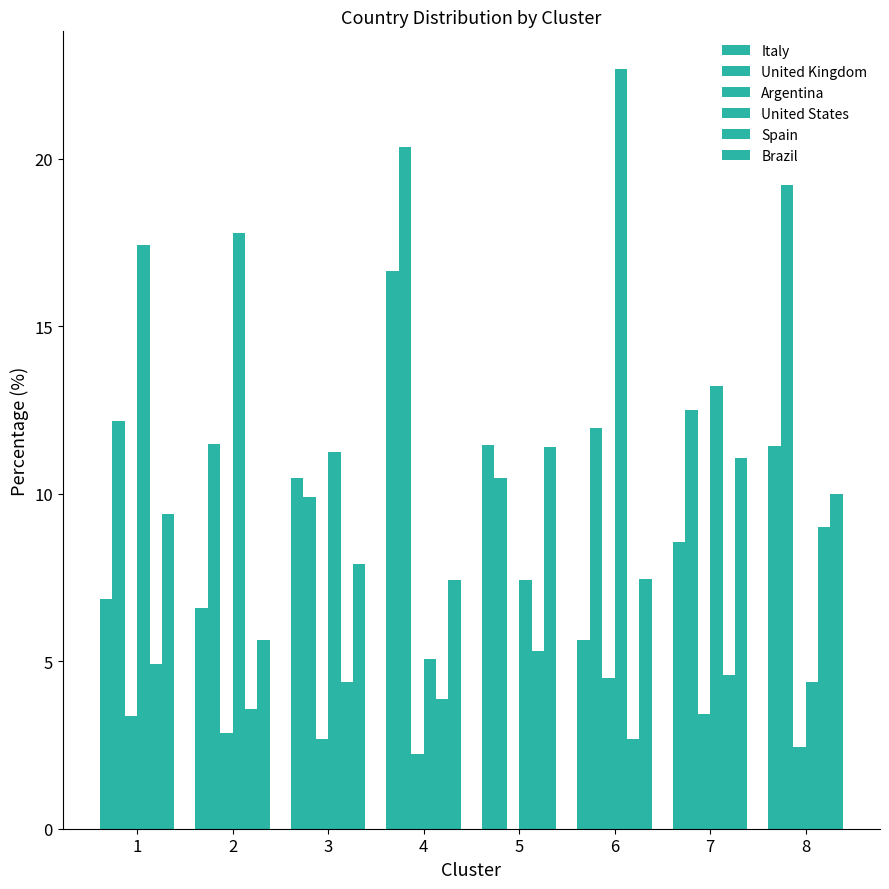

Rank the series at 3 from highest to lowest value.

United States, Italy, United Kingdom, Brazil, Spain, Argentina